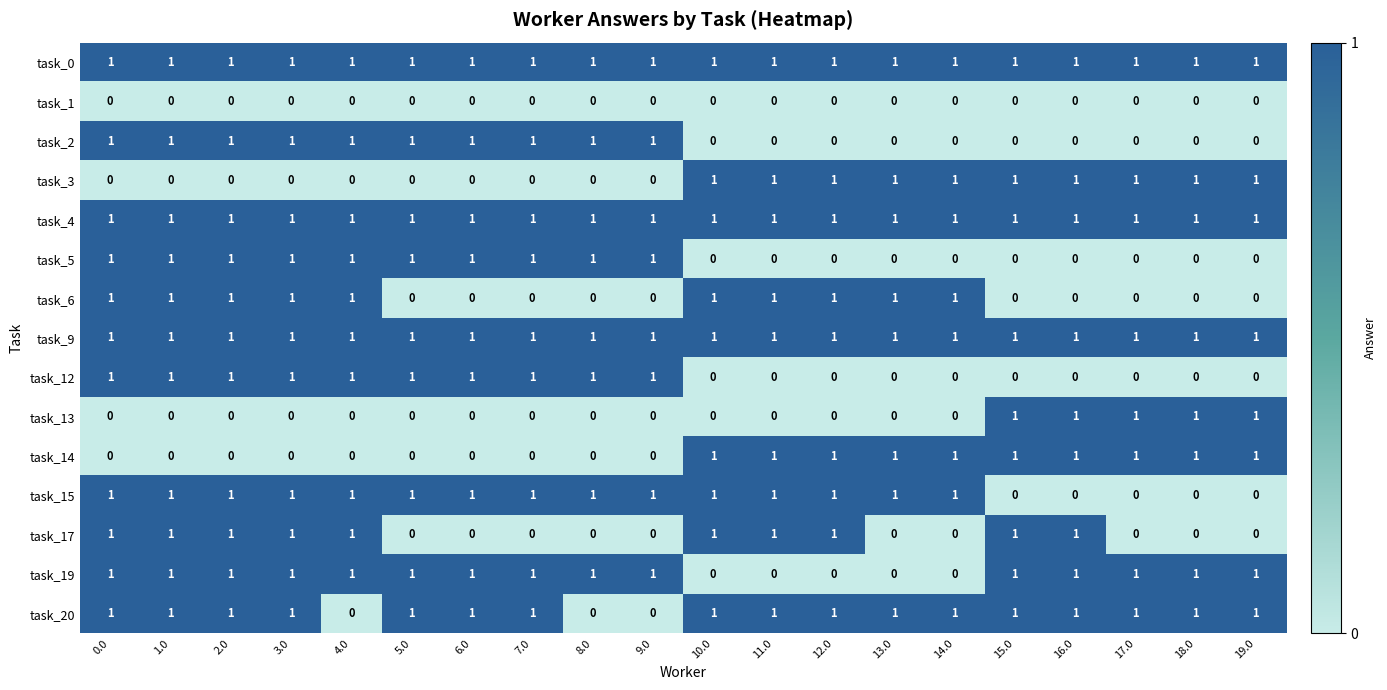

The task_1 series shows 0 at 18.0. True or false?

True